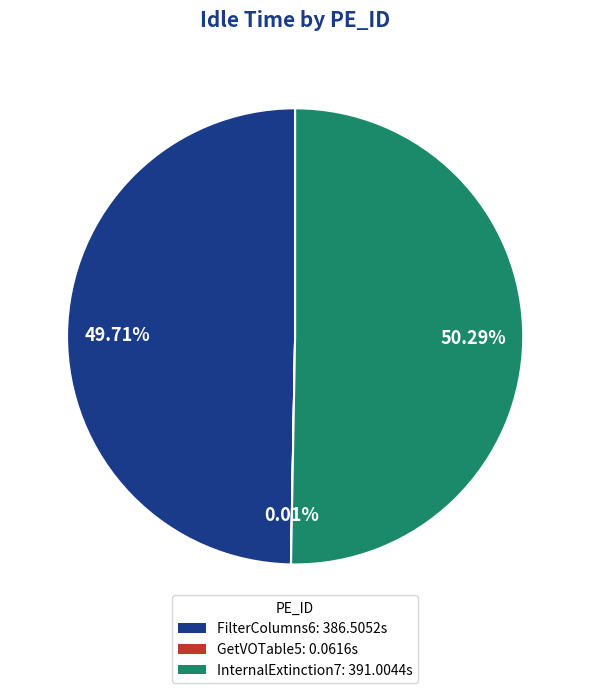

Does FilterColumns6: 386.5052s account for over 50% of the chart?

No